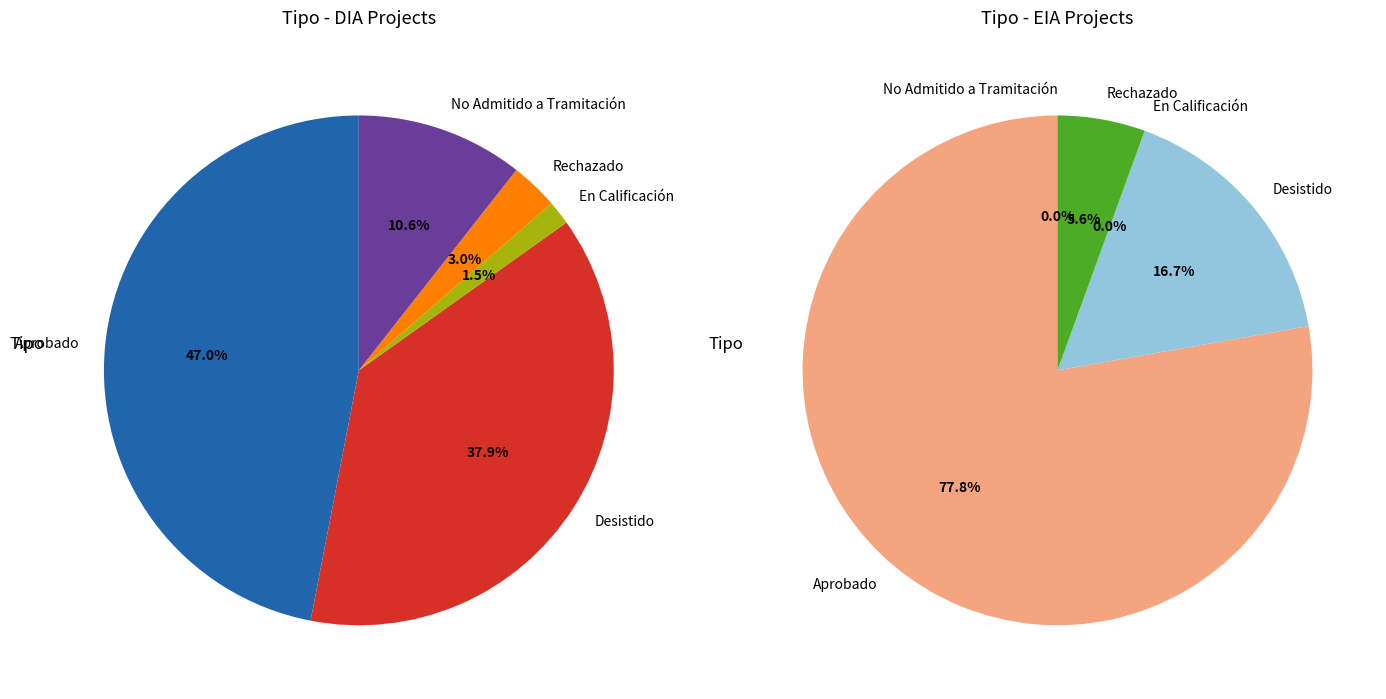

Is there a majority slice in this chart?

Yes